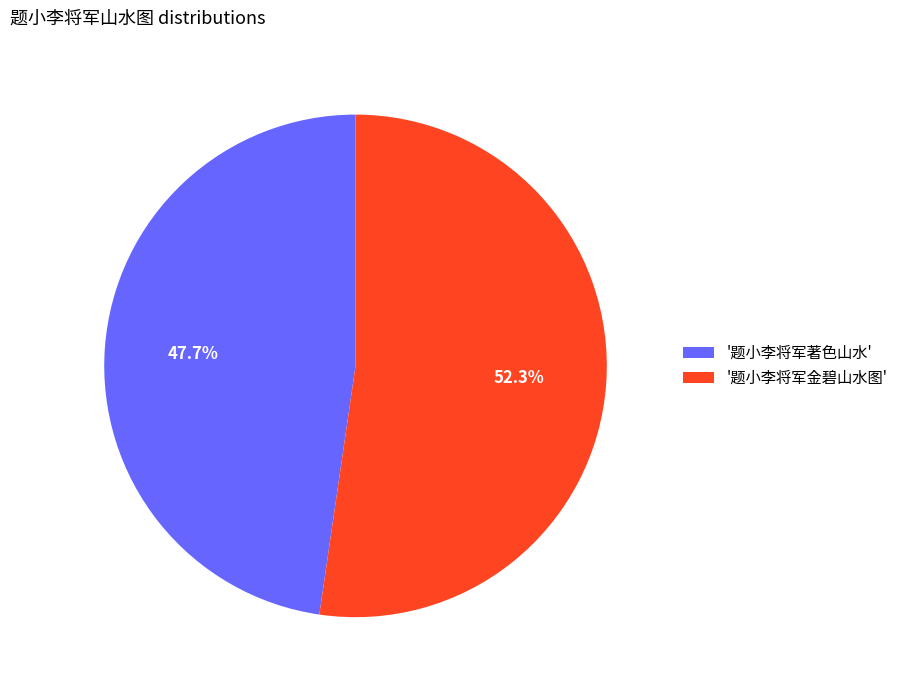

Rank the categories by value from highest to lowest.

'题小李将军金碧山水图', '题小李将军著色山水'